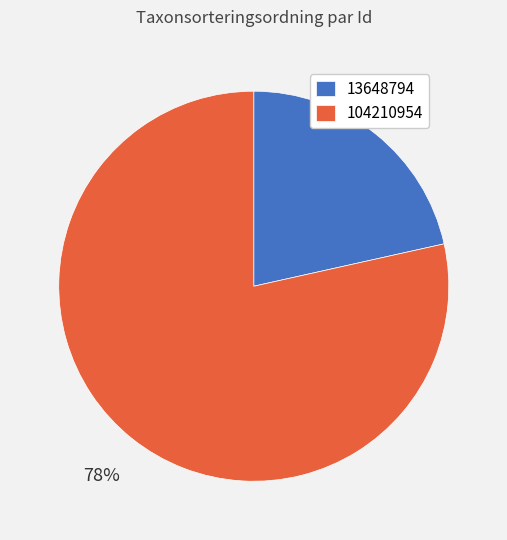

Which slice is the smallest?

13648794